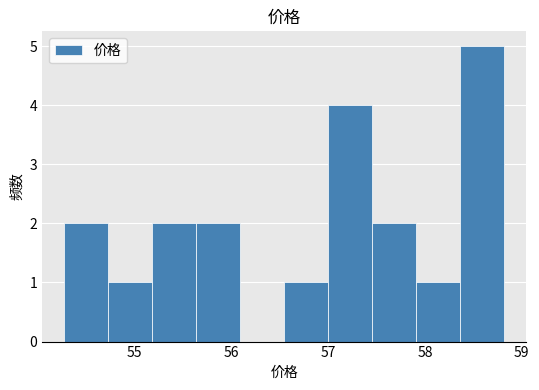

Reading left to right, transcribe this chart: for each bar, give the range it covers on the x-axis and its height. Neither the bar edges nor the heights are printed on the chart, so give them approximately, as read against the axes.

54.3 to 54.7: 2
54.7 to 55.2: 1
55.2 to 55.6: 2
55.6 to 56.1: 2
56.1 to 56.5: 0
56.5 to 57.0: 1
57.0 to 57.5: 4
57.5 to 57.9: 2
57.9 to 58.4: 1
58.4 to 58.8: 5